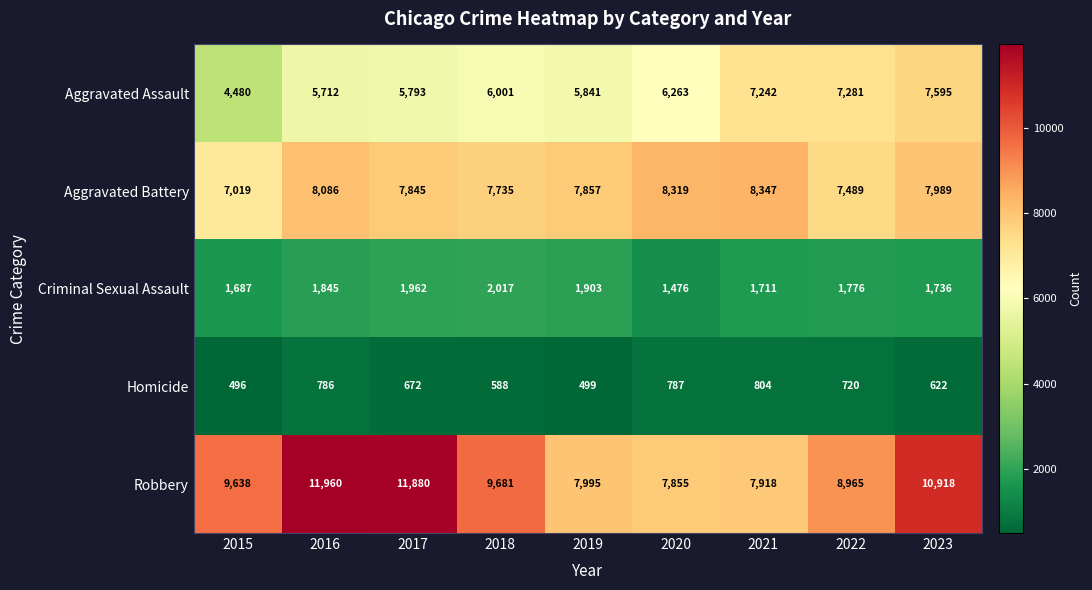

At 2019, list the series in order from smallest to largest.

Homicide, Criminal Sexual Assault, Aggravated Assault, Aggravated Battery, Robbery